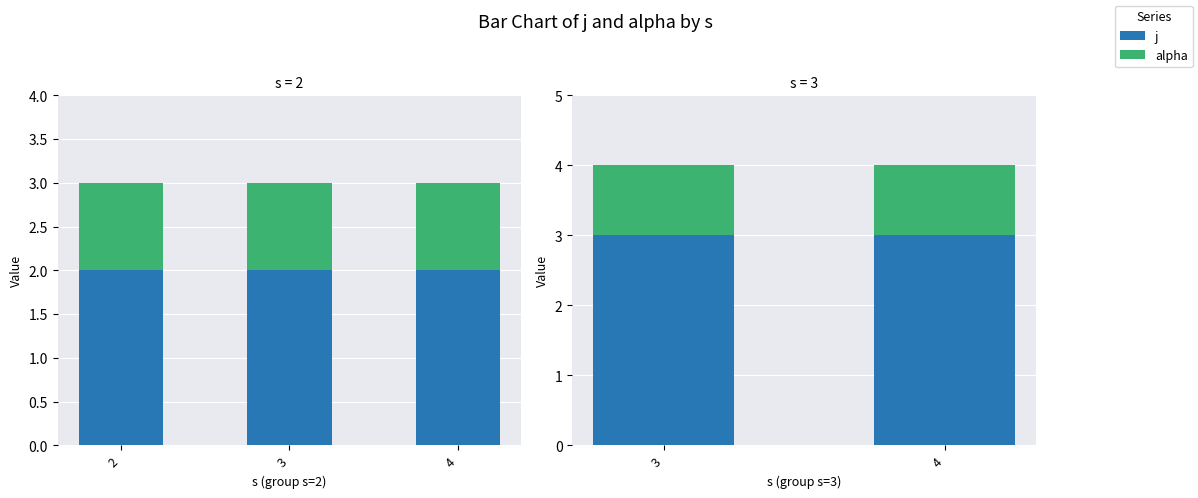

What are all the series names shown in the legend?

j, alpha